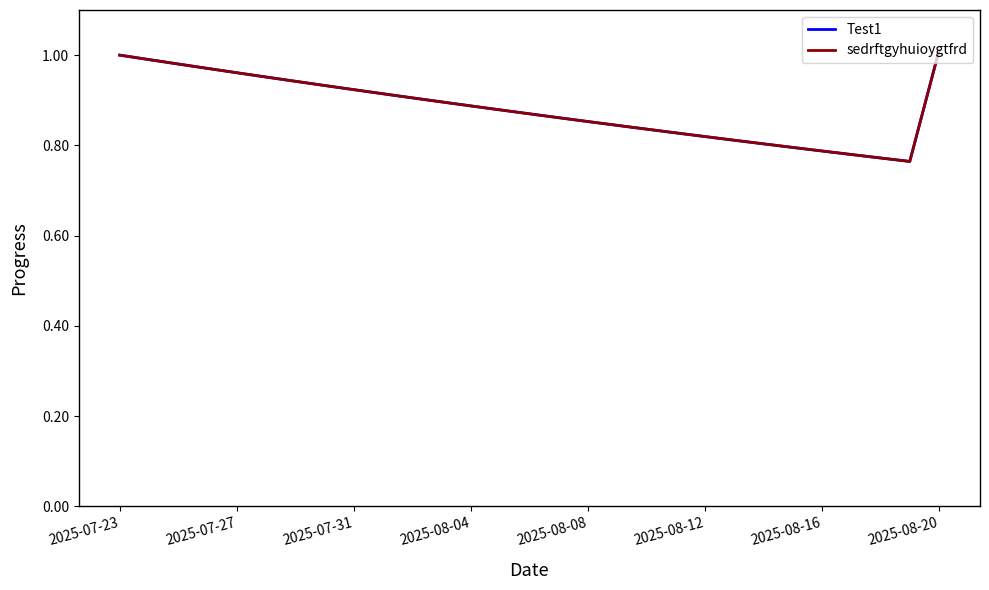

Is this an area chart (filled region under the line)?

No